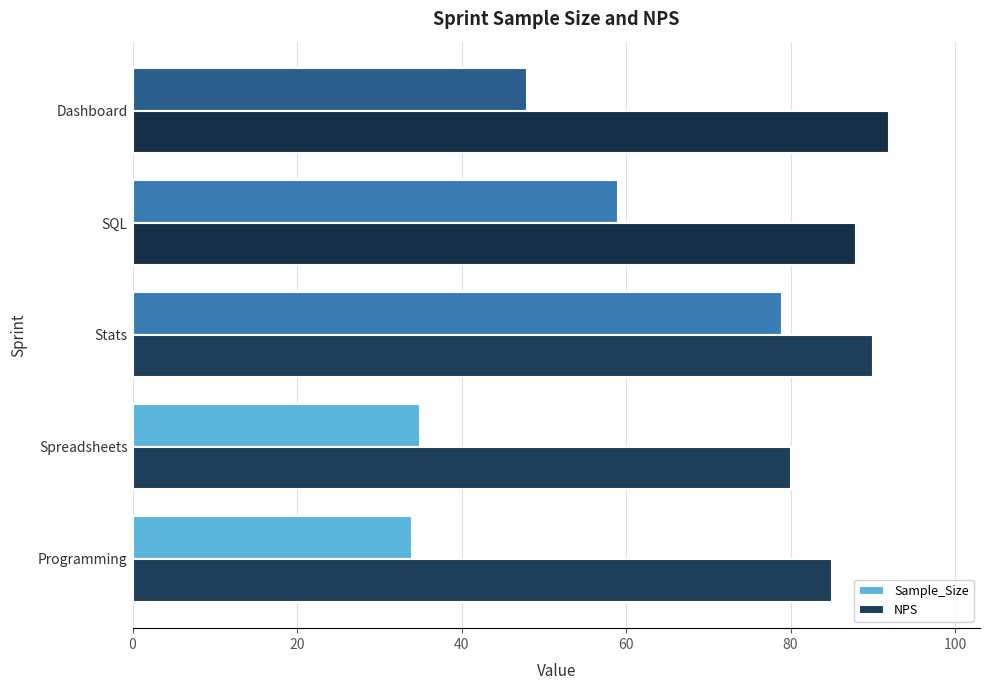

True or false: Sample_Size has a value of 12 at Programming.

False